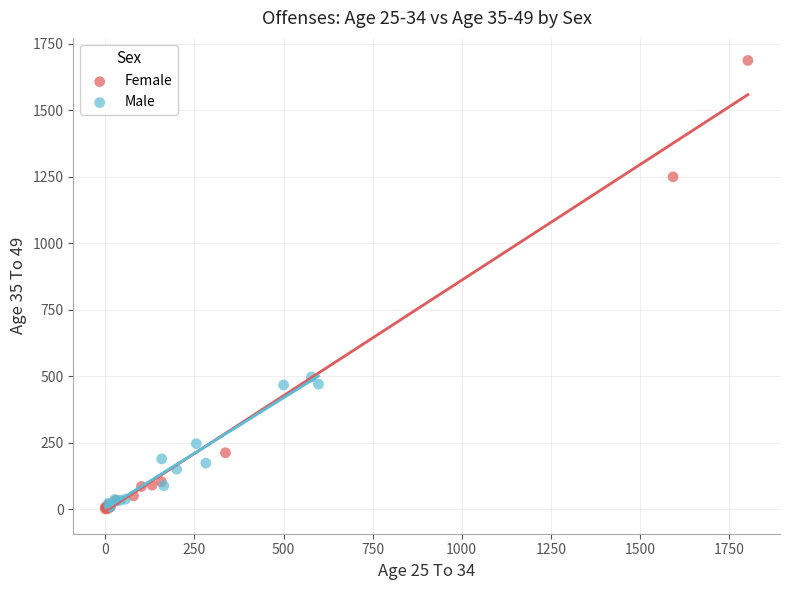

Which series has the widest spread of Y values?

Female